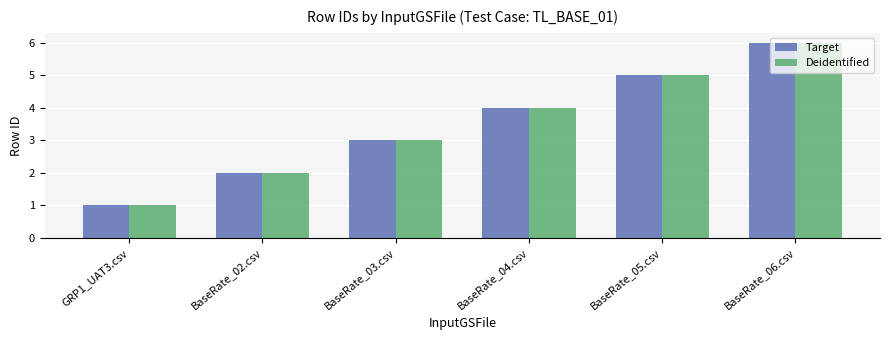

What is the label of the 3rd bar from the right?

BaseRate_04.csv